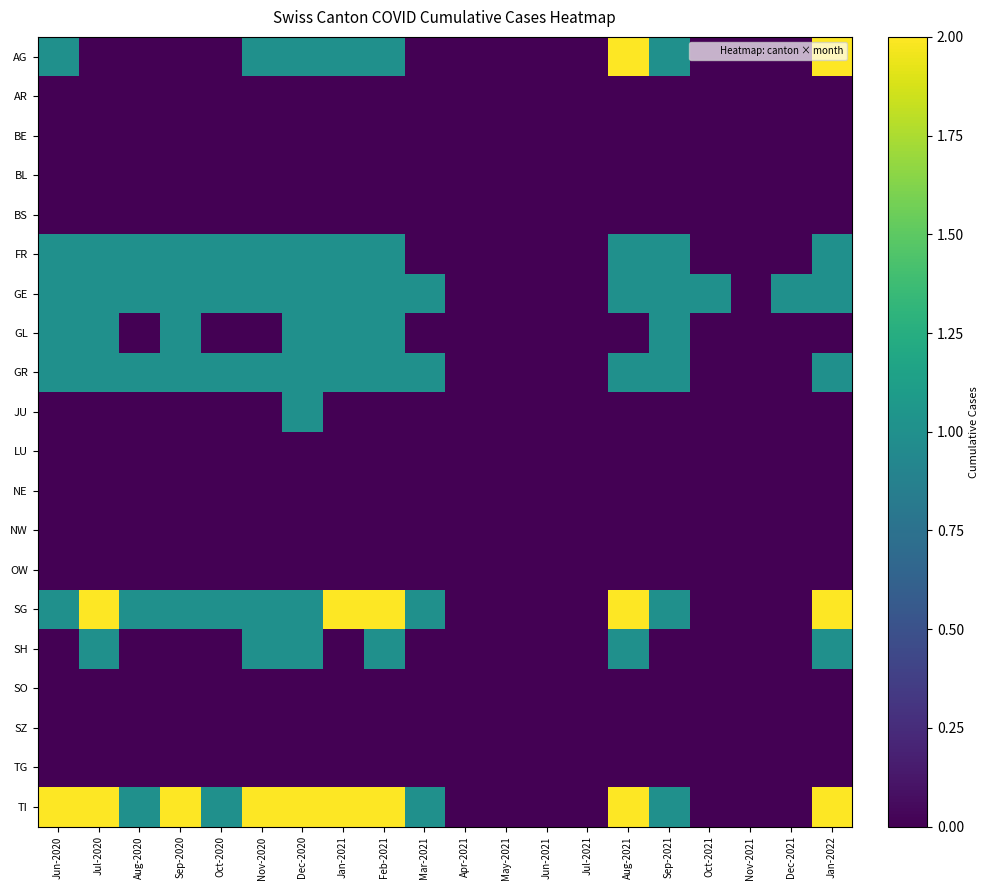

Between Jun-2020 and Jun-2021, which series saw the biggest shift?

TI